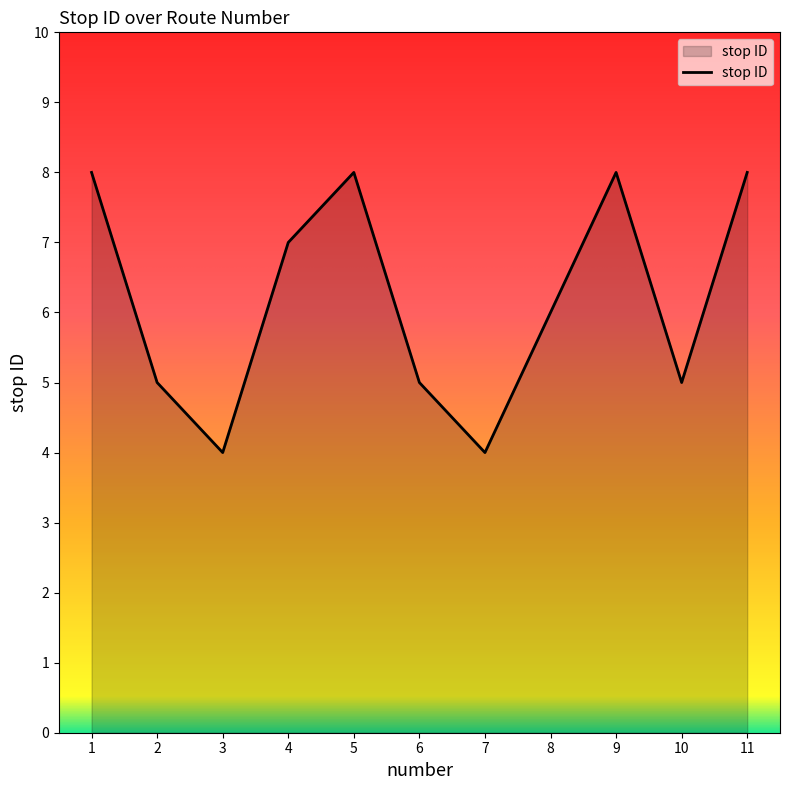

Does the chart have visible grid lines?

No